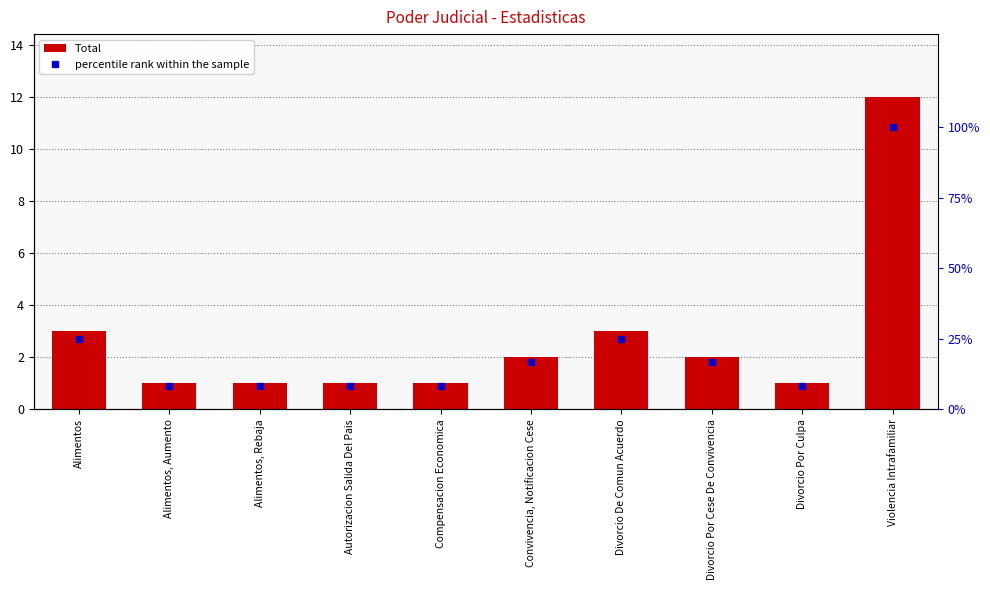

At which label is percentile rank within the sample closest to 54?

Alimentos